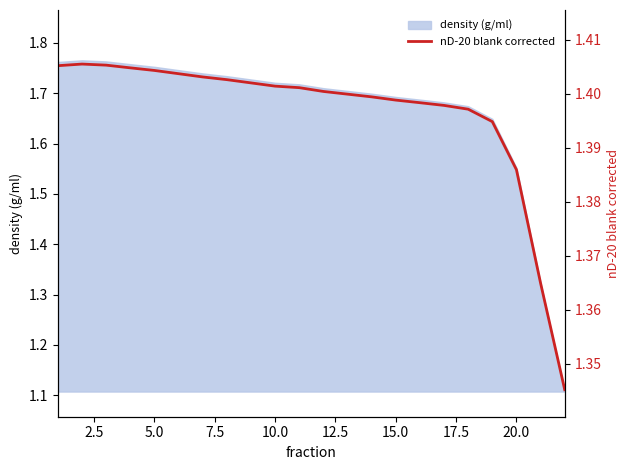

What is the greatest value displayed?

1.4